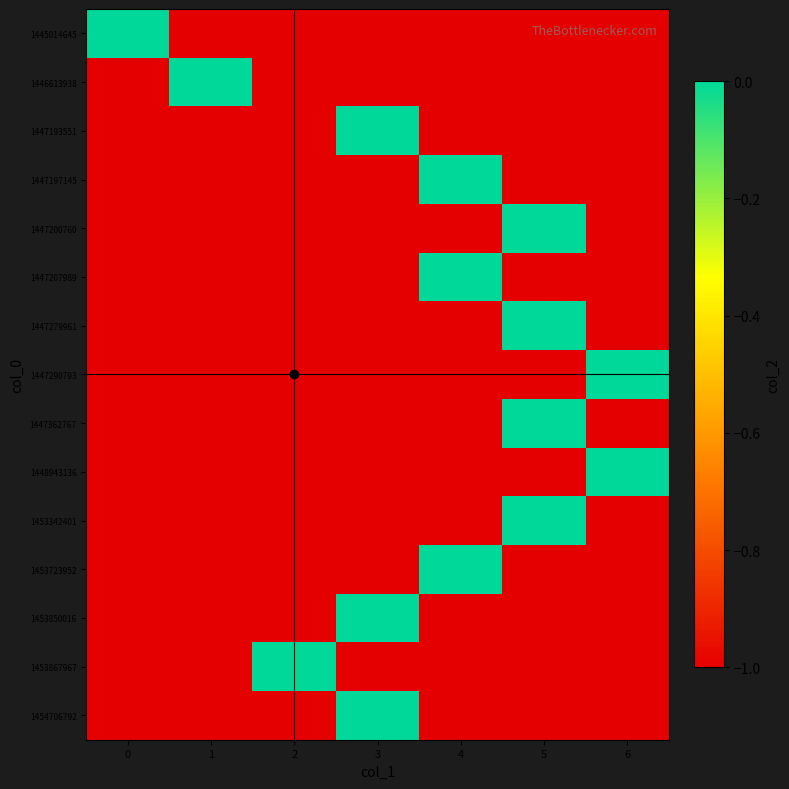

Rank the series at 1 from highest to lowest value.

1446613938, 1445014645, 1447193551, 1447197145, 1447200760, 1447207989, 1447279961, 1447290793, 1447362767, 1448943136, 1453342401, 1453723952, 1453850016, 1453867967, 1454706792